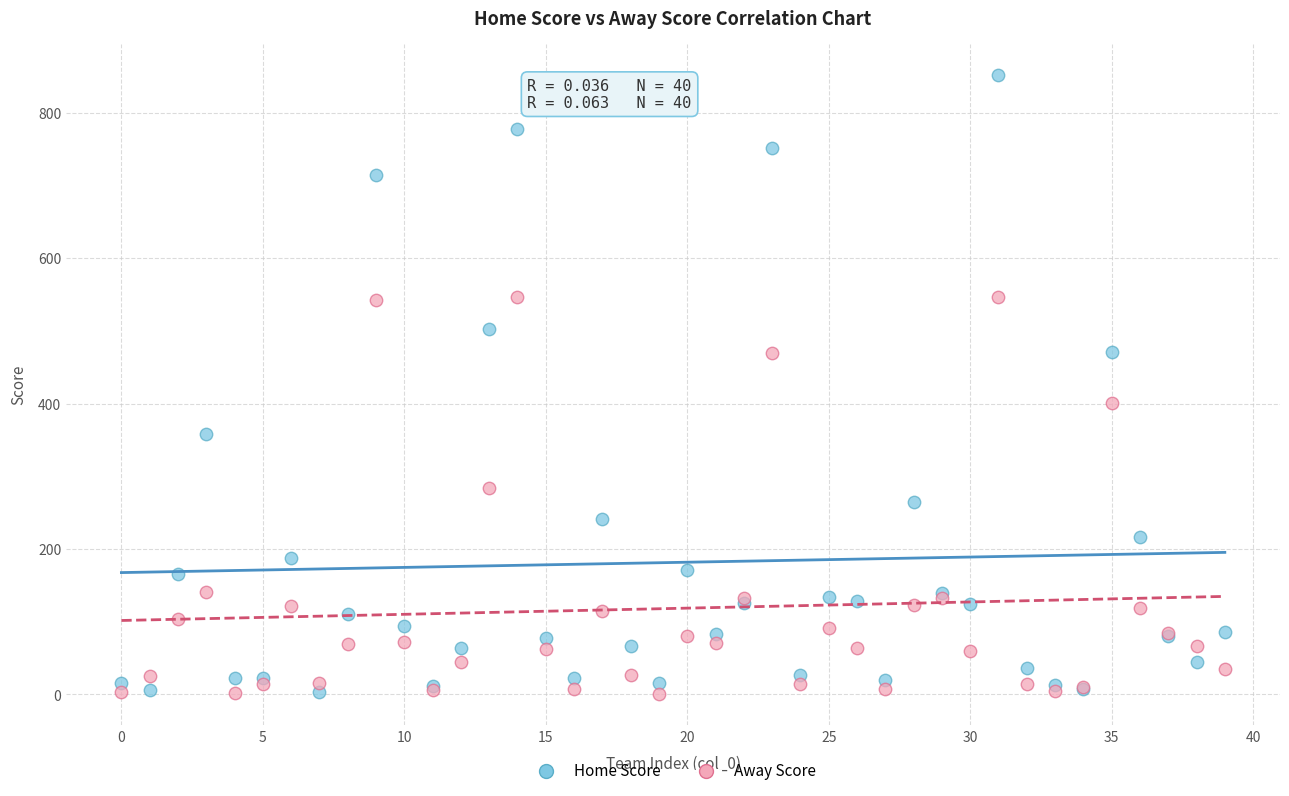

Which series contains the highest Y value?

Home Score